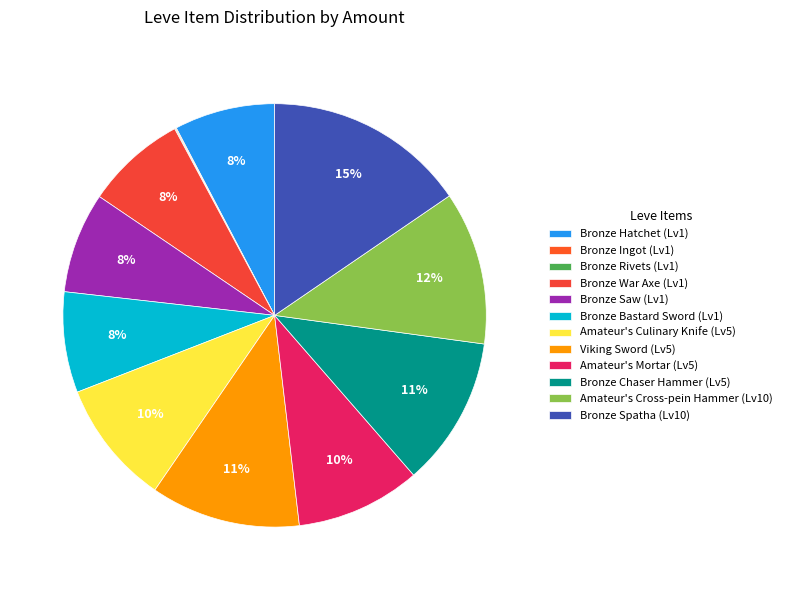

What is the smallest slice in the pie chart?

Level 1 Ingot